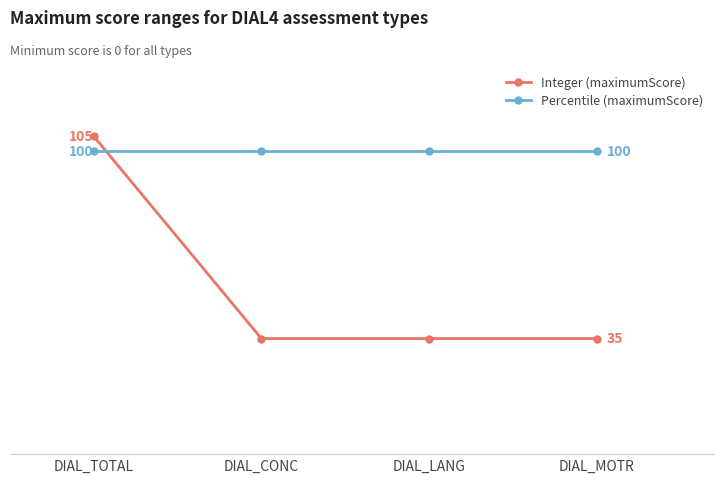

True or false: Percentile (maximumScore) and Integer (maximumScore) intersect in this chart.

True